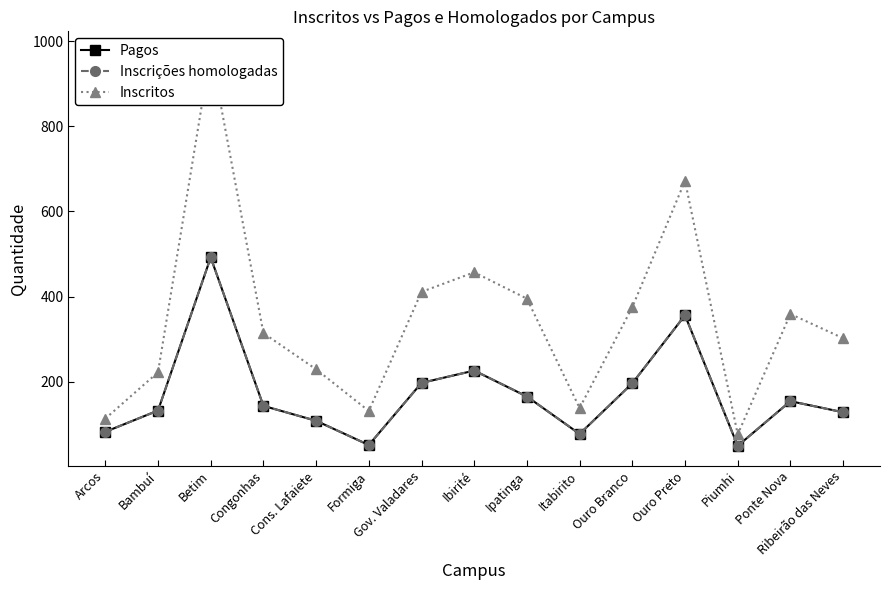

True or false: Pagos has more than 2 points higher than both neighbors.

True